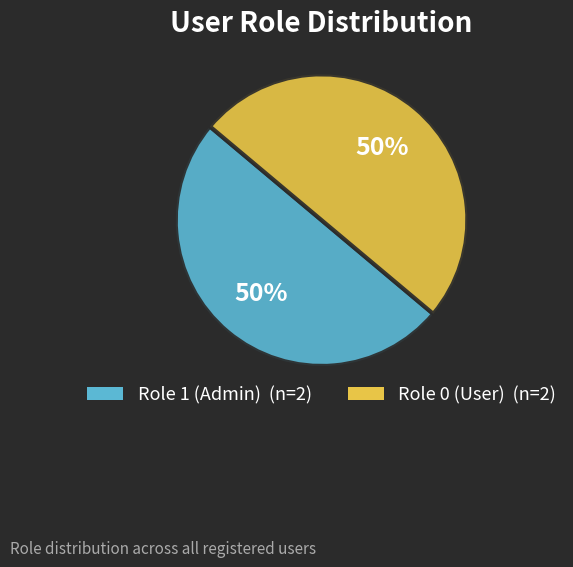

To the nearest percent, what is the average slice percentage?

50%